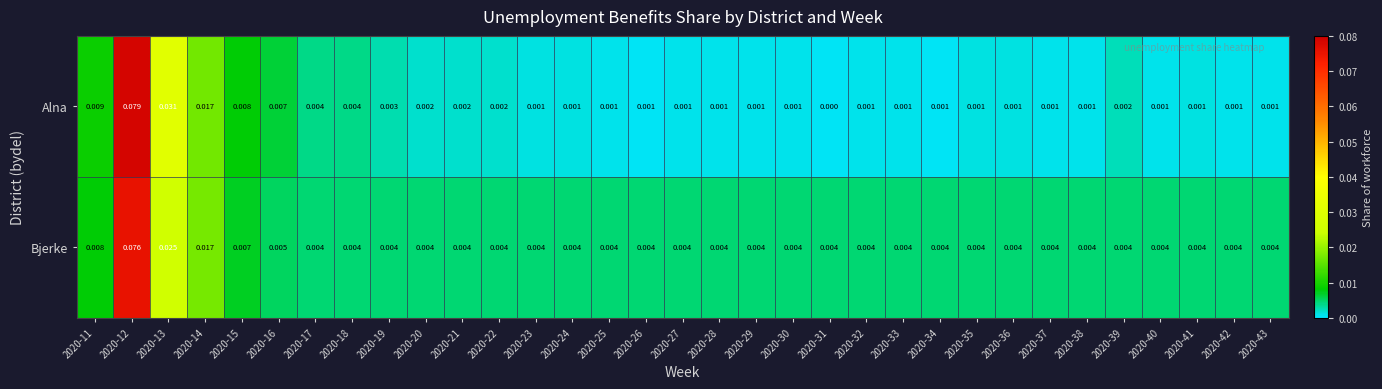

Which series has the largest total across all categories?

Bjerke